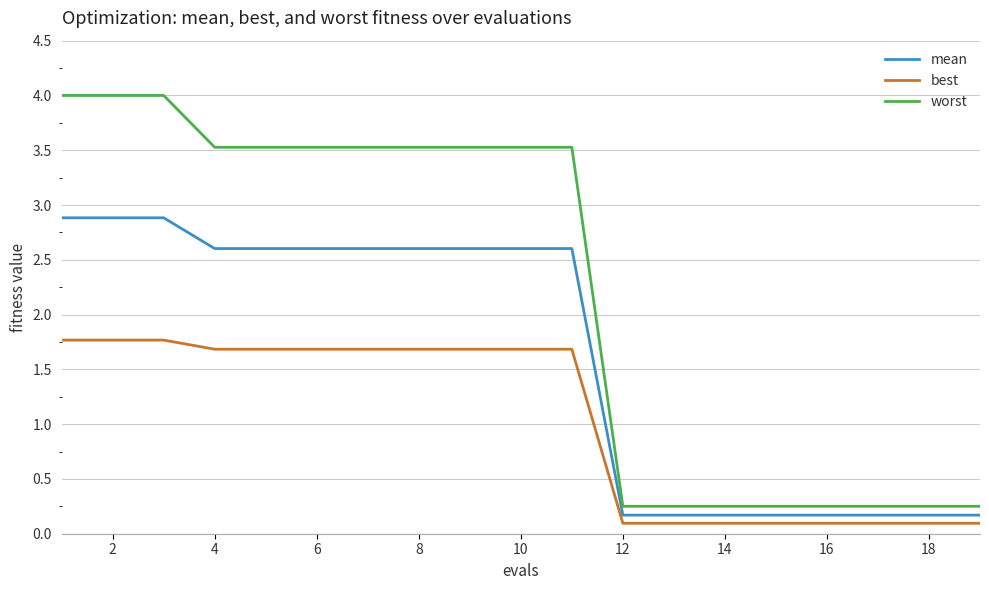

Does the chart have visible grid lines?

Yes